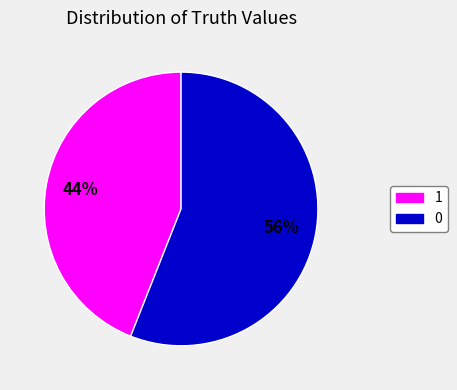

Do 0 and 1 together represent more than half of the pie?

Yes